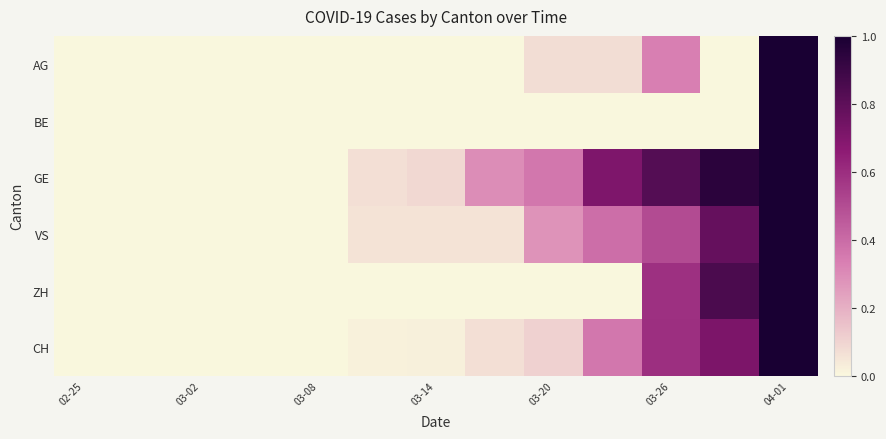

At how many categories does at least one series exceed 0?

8